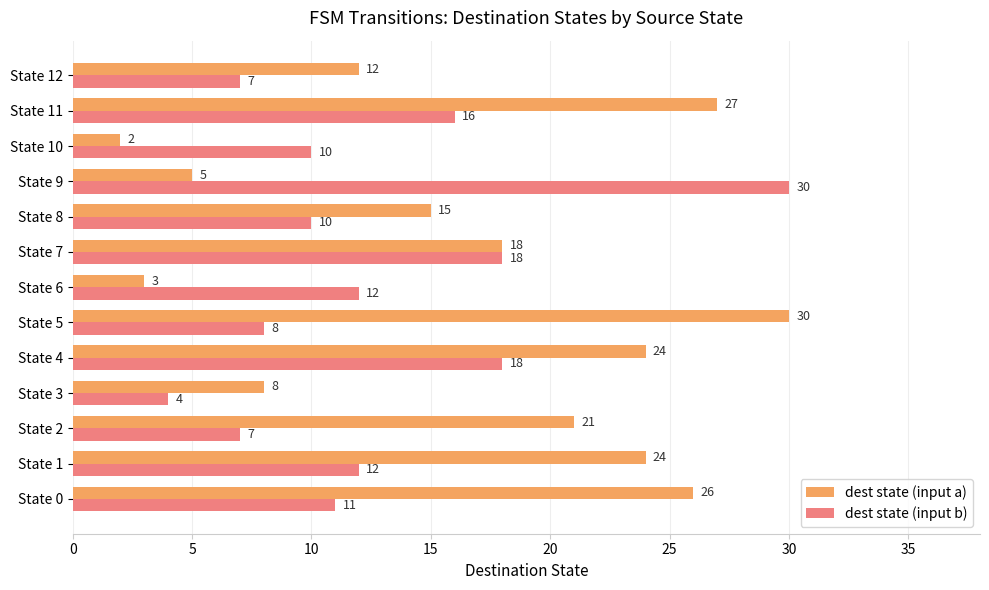

At which label is dest state (input a) closest to 16?

State 8